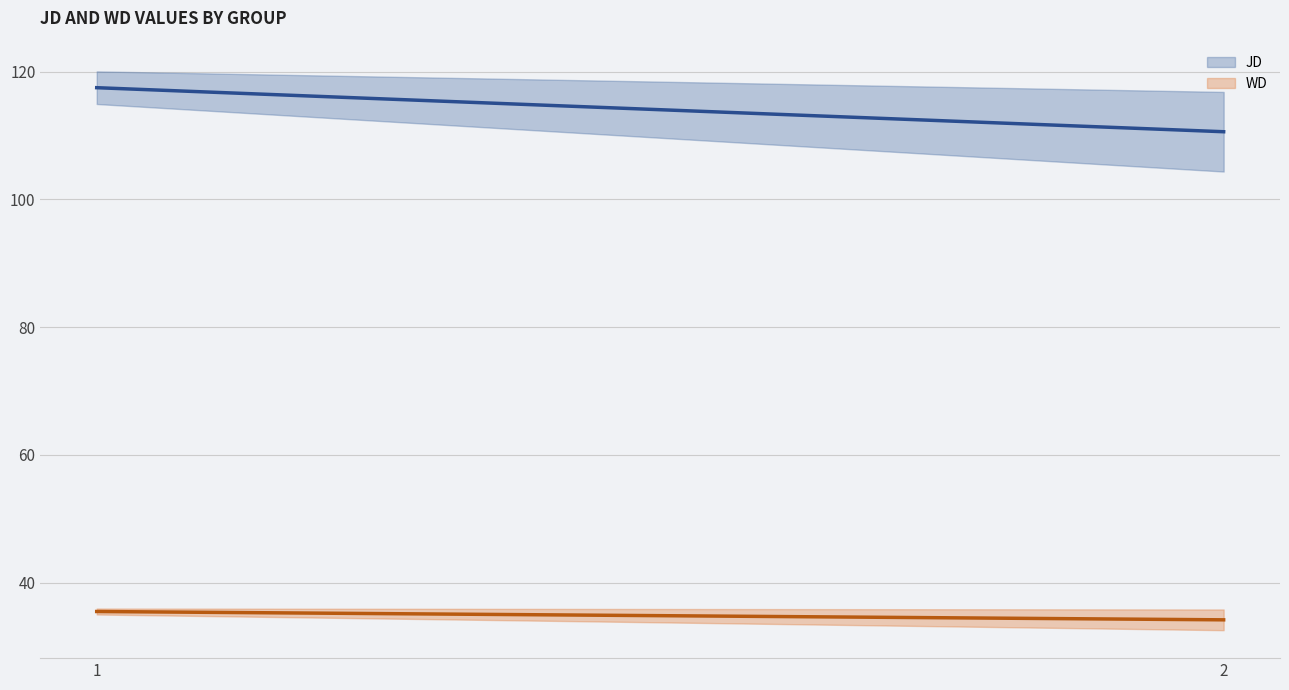

Is it true that WD equals 7.5 at 2?

False